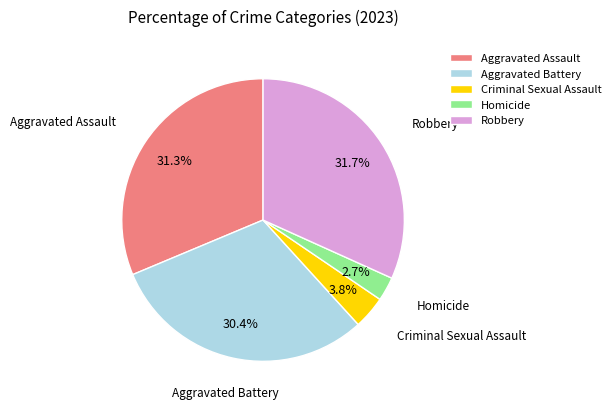

Is the sum of Robbery and Aggravated Battery greater than half?

Yes